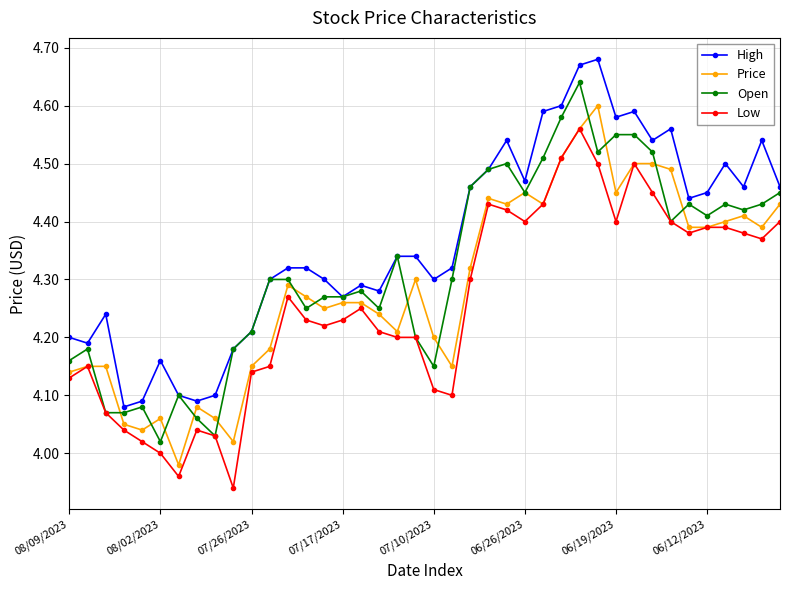

True or false: Low and High intersect in this chart.

False